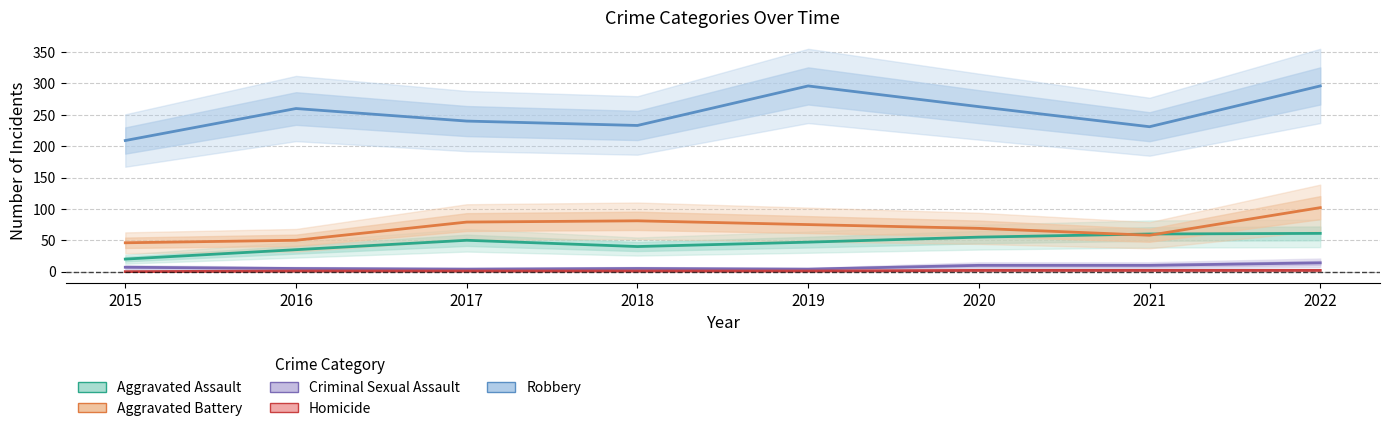

Rank the categories by Aggravated Assault value from highest to lowest.

2022, 2021, 2020, 2017, 2019, 2018, 2016, 2015